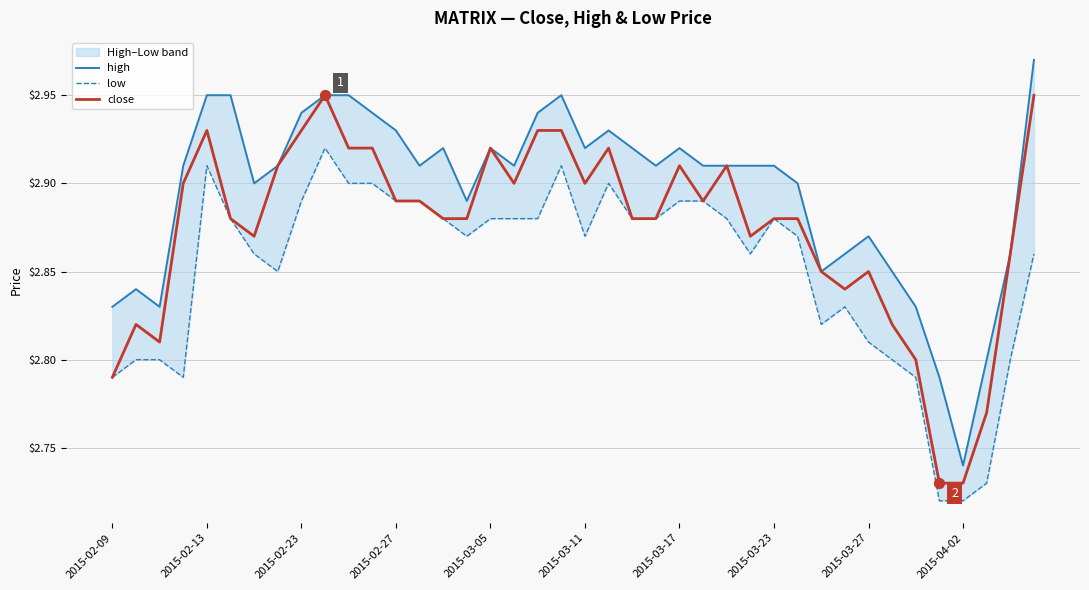

At how many categories does at least one series exceed 2?

40